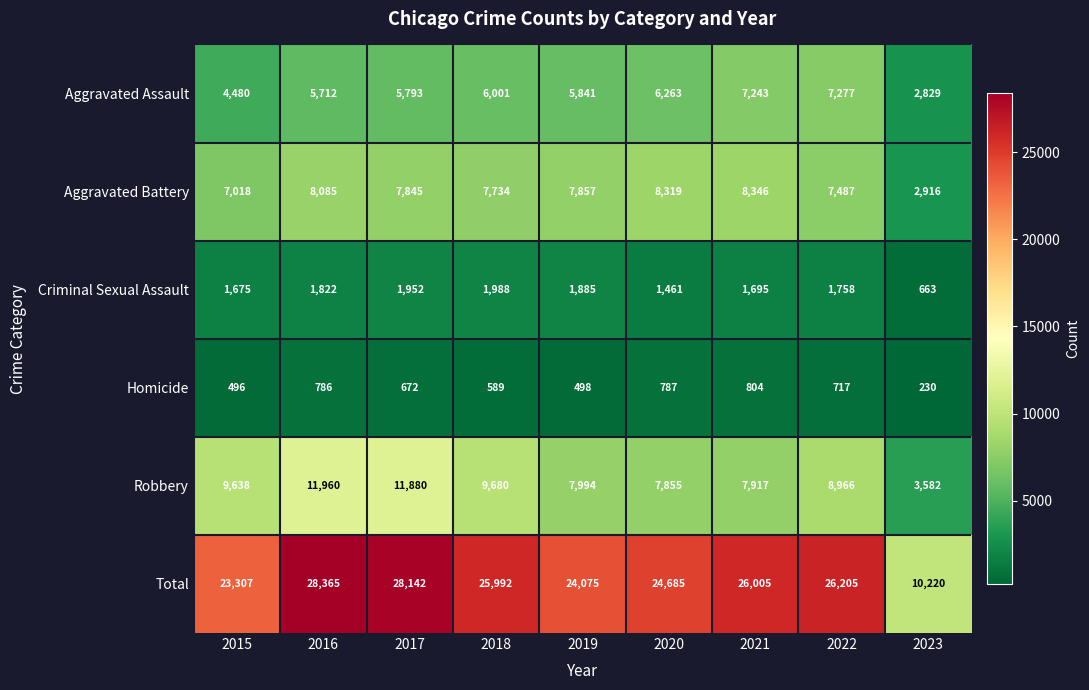

At how many categories does at least one series exceed 10610?

8